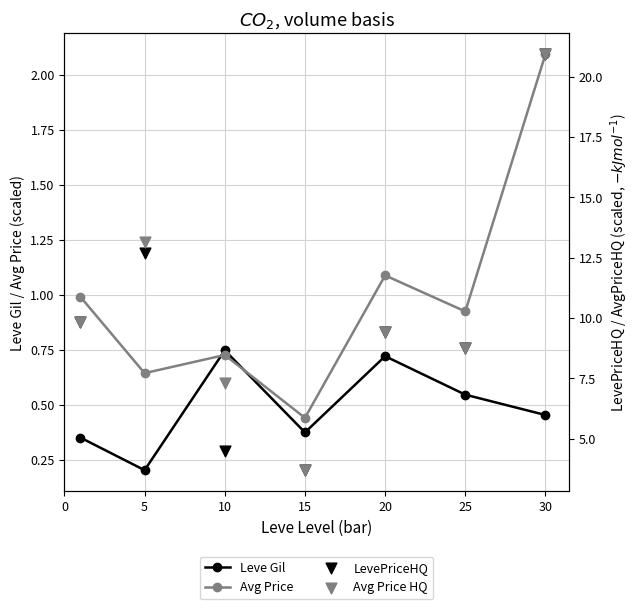

What is the total value across all series at 30?

44.4